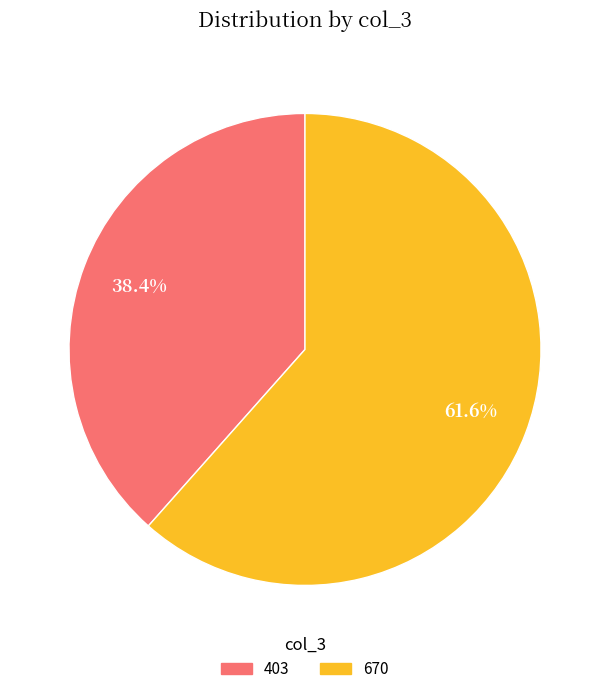

What percentage is the 670 slice, to the nearest percent?

62%